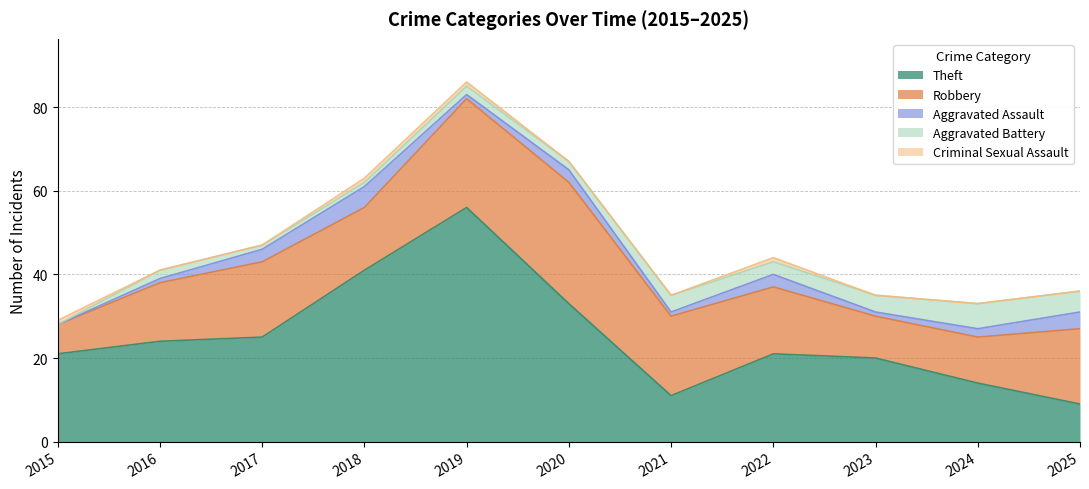

Count the Criminal Sexual Assault values in the range 0 to 1.

11